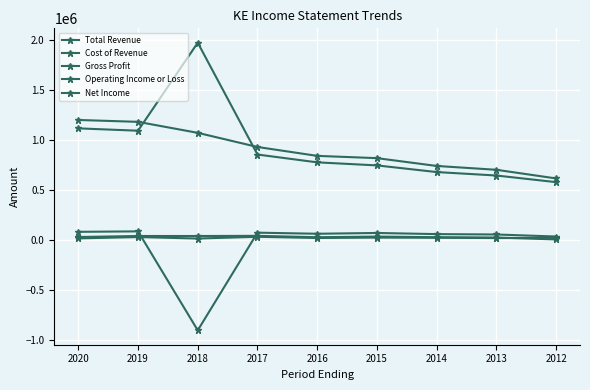

How many lines are shown in the chart?

5